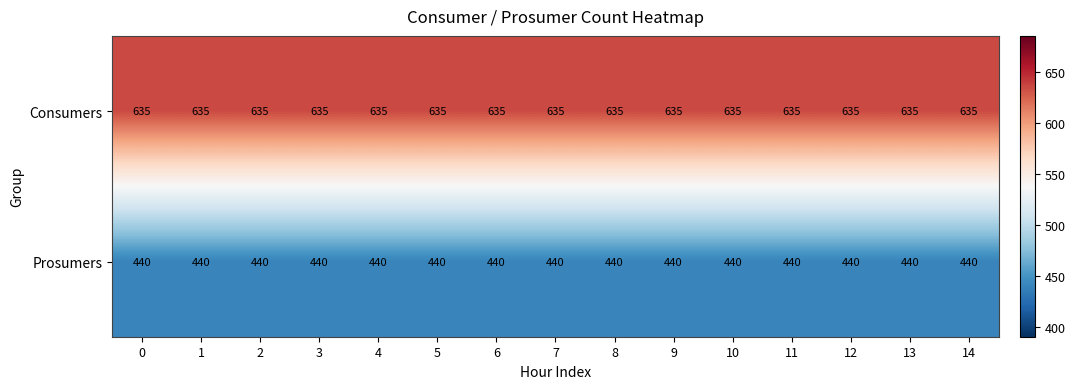

How many data points does each series have?

15